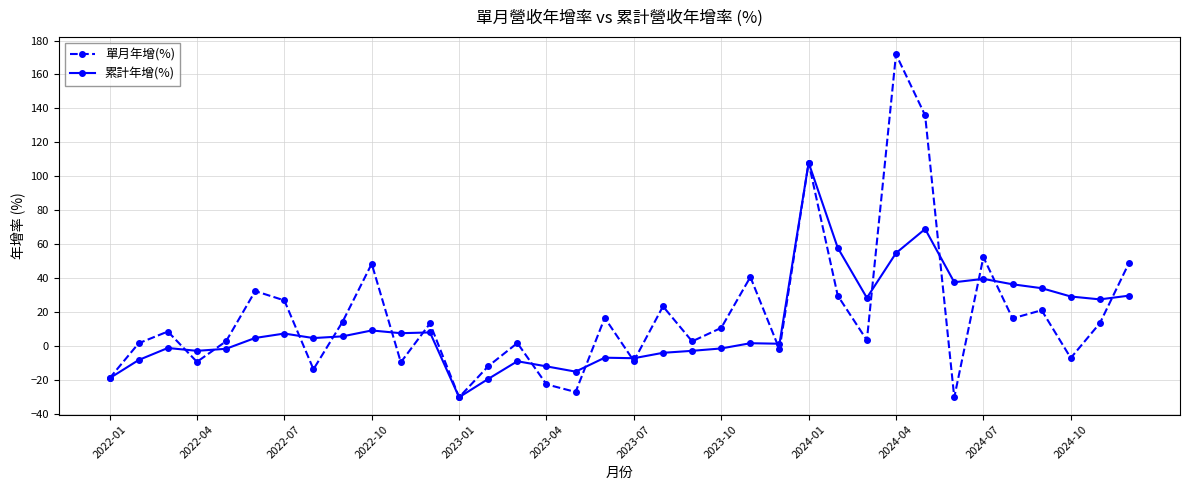

How many categories are shown in the chart?

36